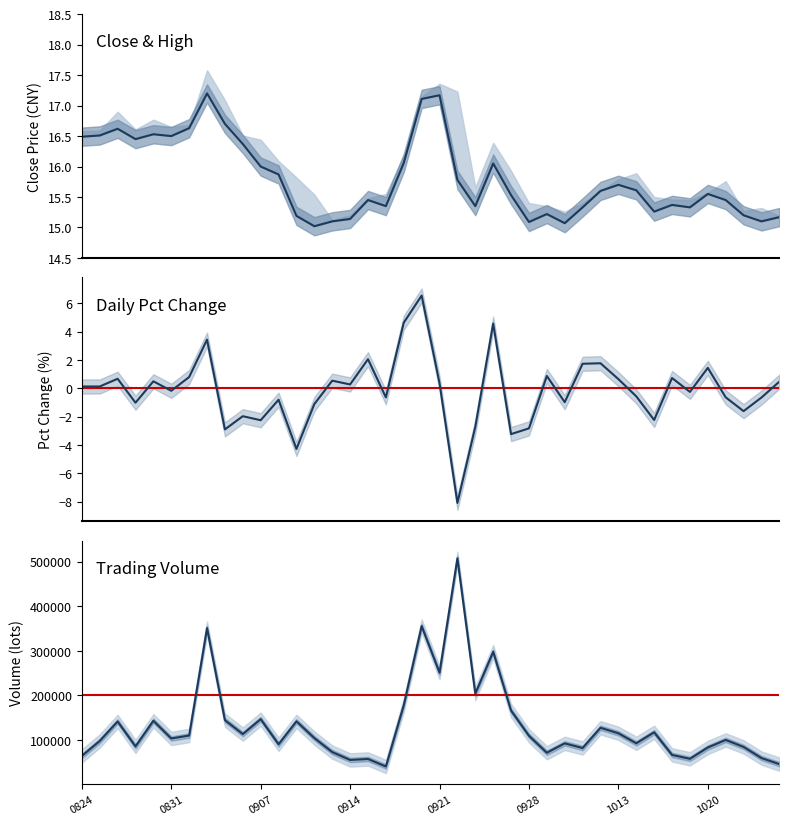

Reading left to right, transcribe all the data shown in this chart.

close: 16.5	16.5	16.6	16.4	16.5	16.5	16.6	17.2	16.7	16.4	16.0	15.9	15.2	15.0	15.1	15.1	15.4	15.3	16.1	17.1	17.2	15.8	15.3	16.1	15.5	15.1	15.2	15.1	15.3	15.6	15.7	15.6	15.3	15.4	15.3	15.6	15.4	15.2	15.1	15.2
pct_chg: 0.1	0.1	0.7	-1.0	0.5	-0.2	0.8	3.4	-2.9	-2.0	-2.3	-0.8	-4.3	-1.1	0.5	0.3	2.0	-0.6	4.6	6.5	0.4	-8.1	-2.7	4.6	-3.2	-2.8	0.9	-1.0	1.7	1.8	0.6	-0.6	-2.2	0.7	-0.3	1.4	-0.6	-1.6	-0.7	0.5
vol: 64188.9	97676.1	141423.1	85571.1	143007.5	103348.3	109916.3	350940.8	144362.0	113184.0	146706.2	90283.9	141719.6	104231.9	72846.2	55161.2	57304.2	40506.9	178154.6	355401.1	250802.2	507253.9	204029.3	297800.1	165858.6	109389.4	71374.2	92317.6	81935.6	127288.8	115027.0	92462.0	117199.8	66445.1	57747.4	83040.5	100041.4	84372.6	59381.0	45756.1